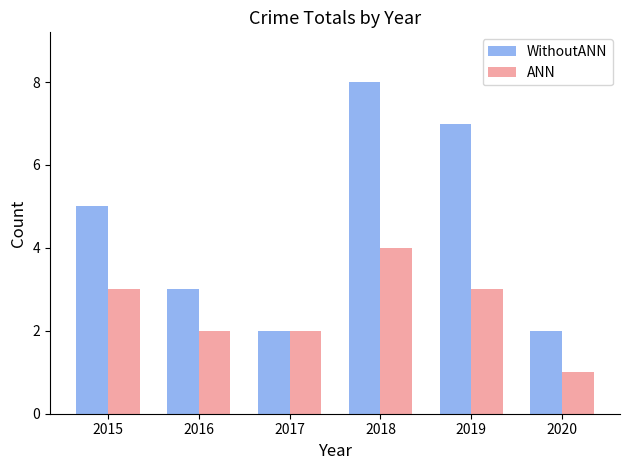

Rank the series by their maximum value, from highest to lowest.

WithoutANN, ANN